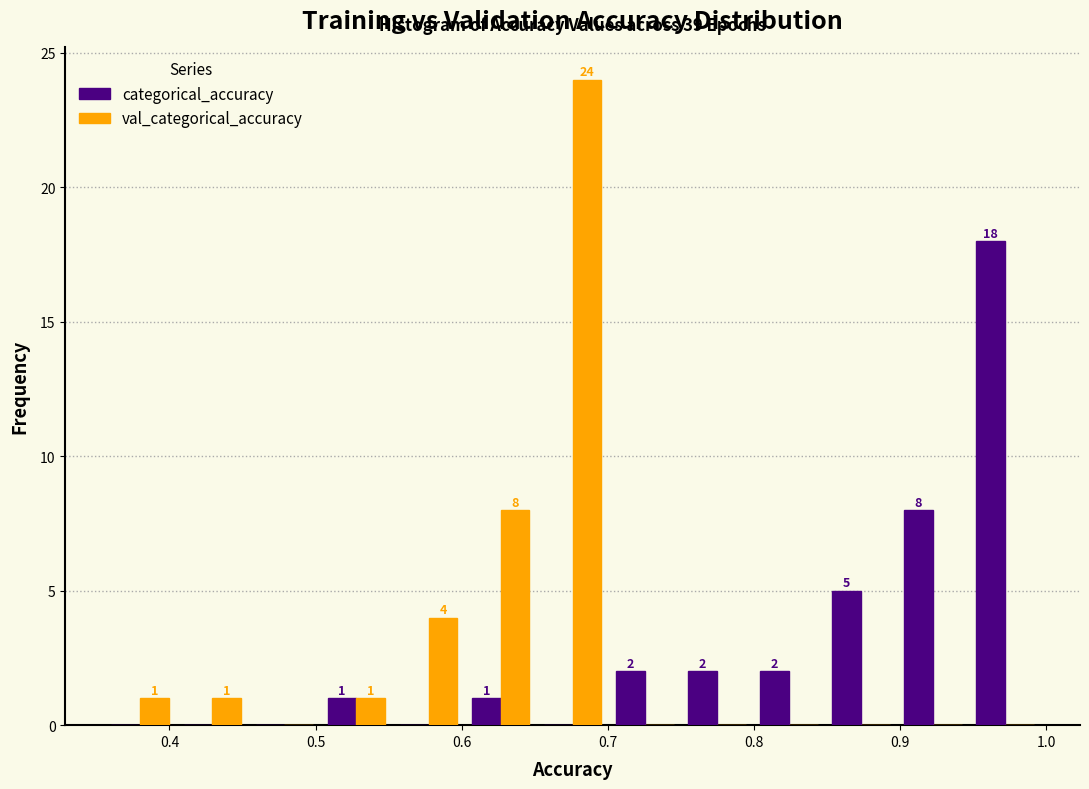

In the val_categorical_accuracy series, which range on the x-axis has the tallest bar?

0.65 to 0.70